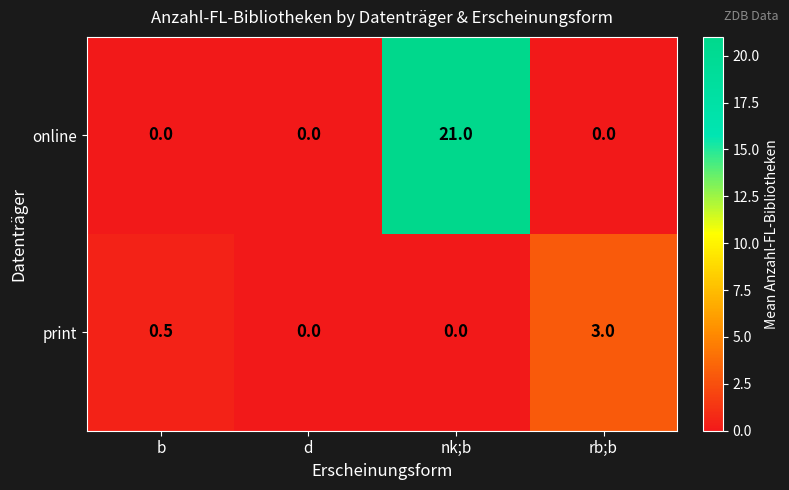

Reading left to right, extract all data points from this chart.

online: 0.0	0.0	21.0	0.0
print: 0.5	0.0	0.0	3.0